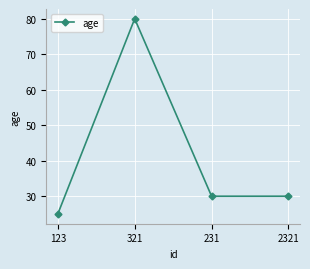

What is the ratio of the value at 321 to the value at 231?

2.7